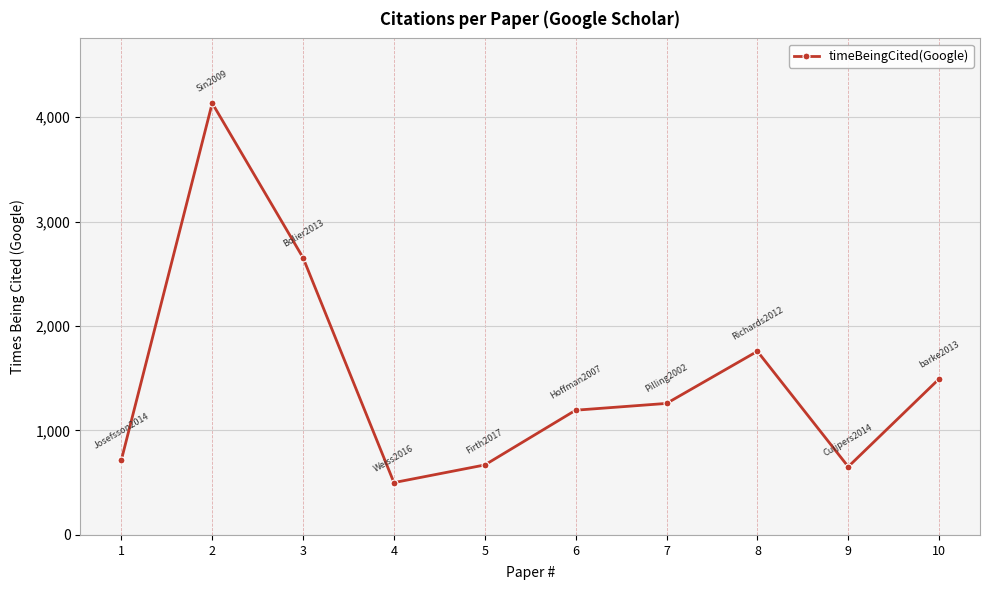

What is the difference between the maximum and minimum values?

3632